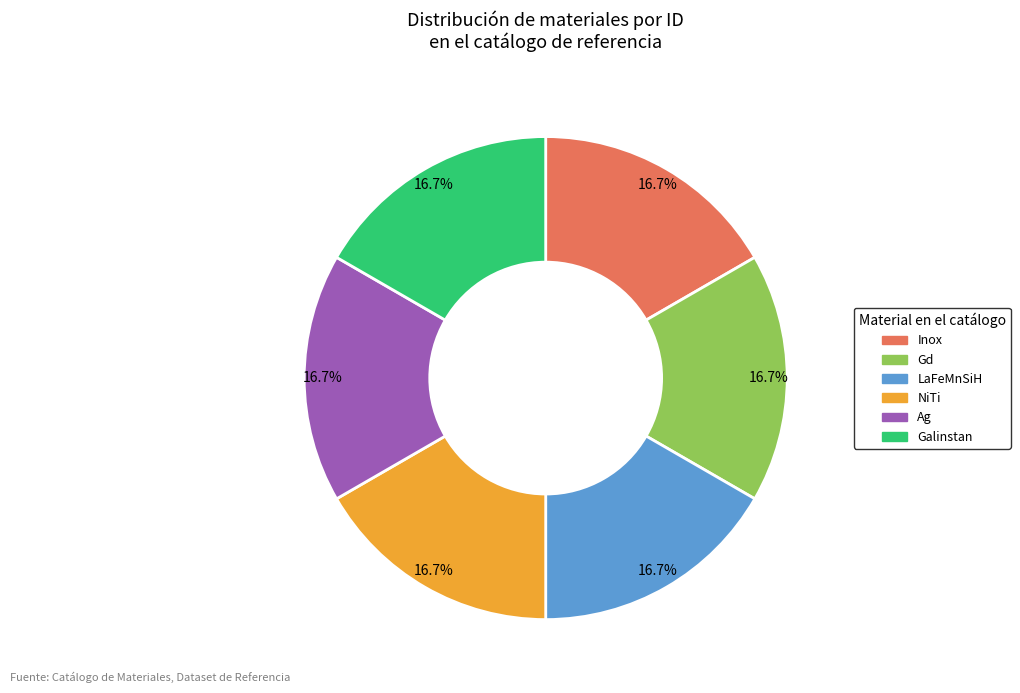

Is it true that Galinstan is 17% of the pie?

True